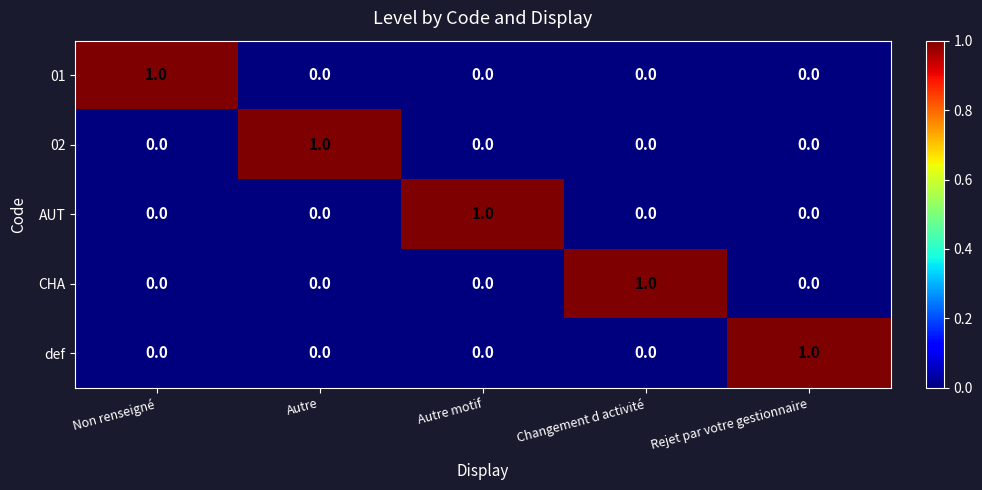

At how many categories does at least one series exceed 0?

5